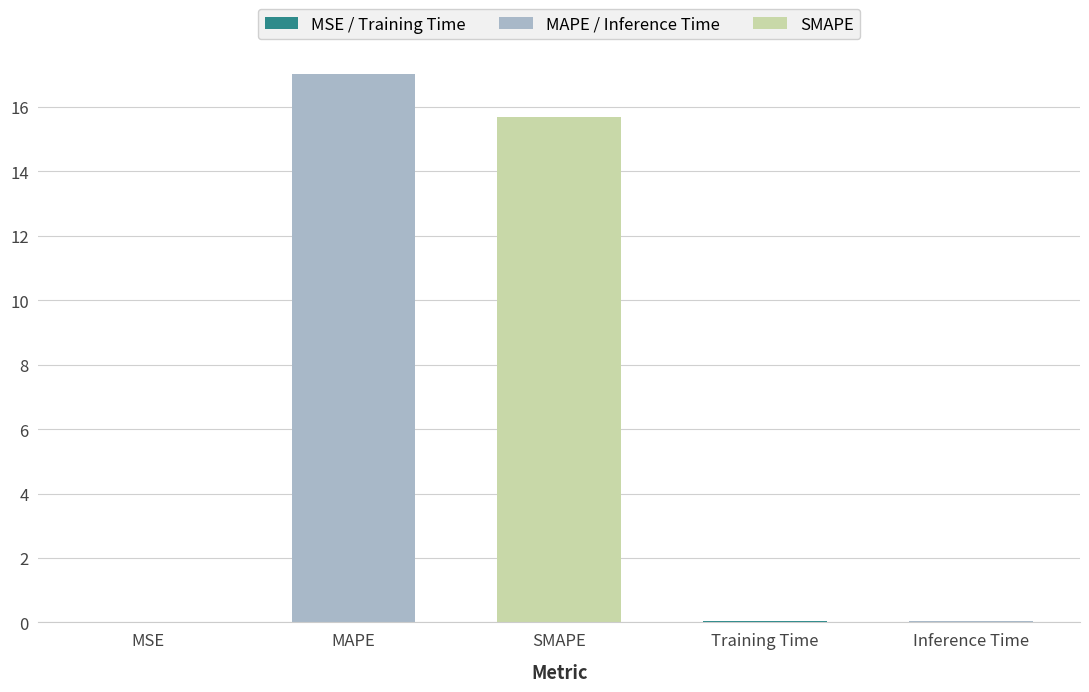

The value at MAPE is 8.7. True or false?

False